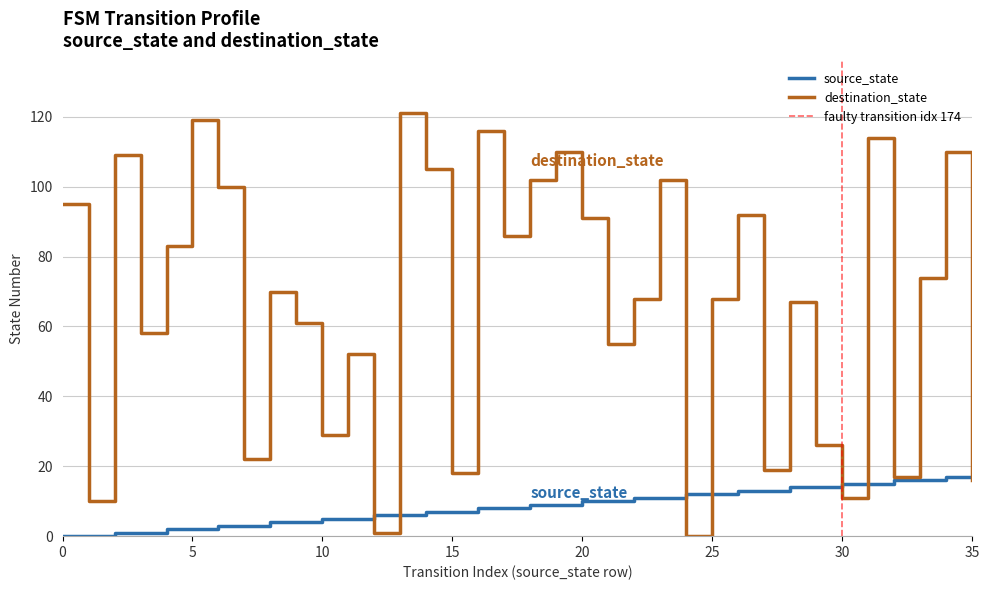

How many lines are shown in the chart?

2